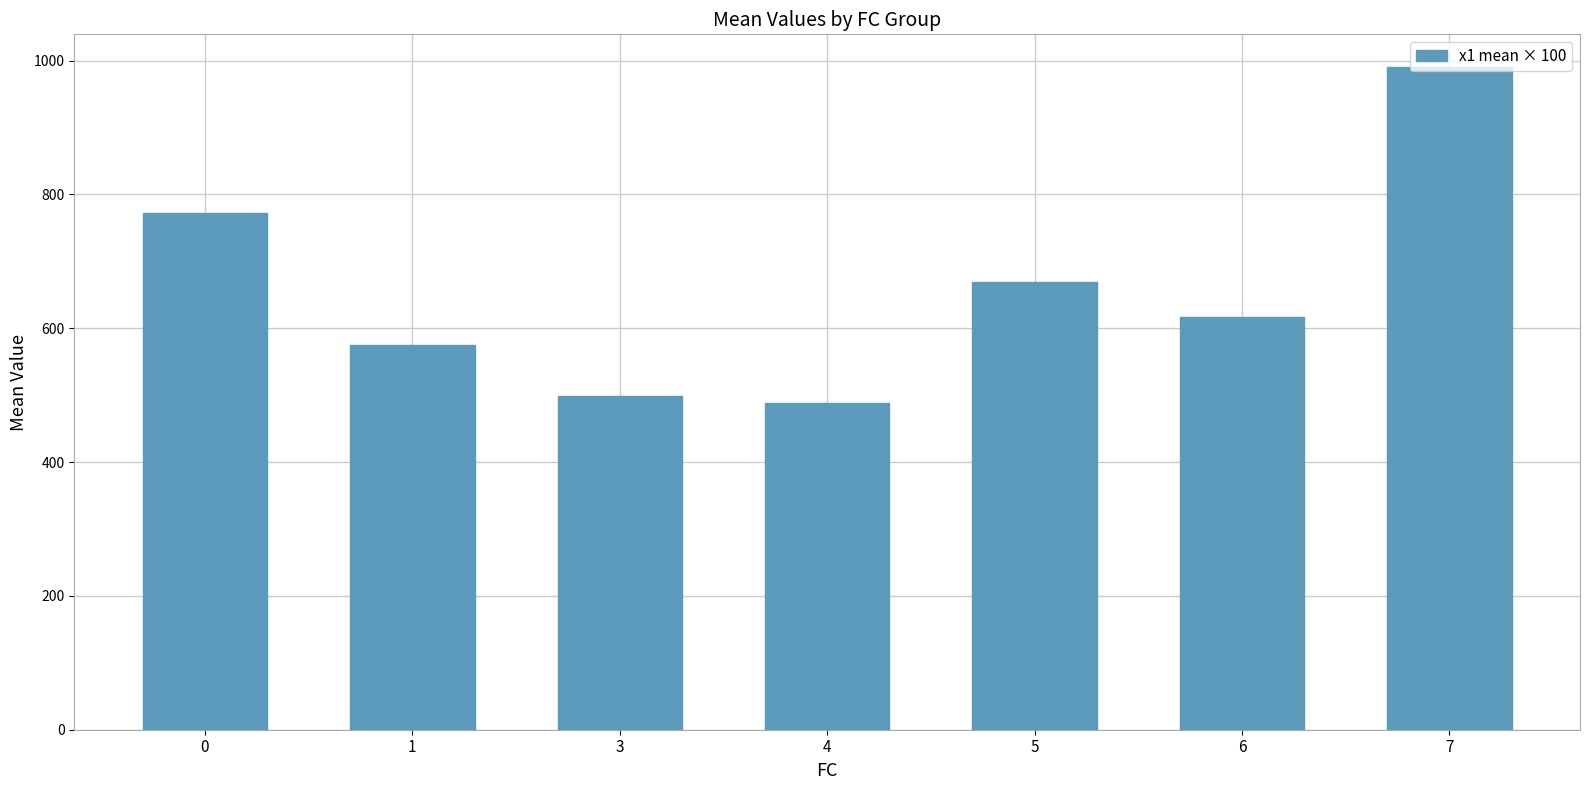

Which label corresponds to the smallest value in the chart?

4